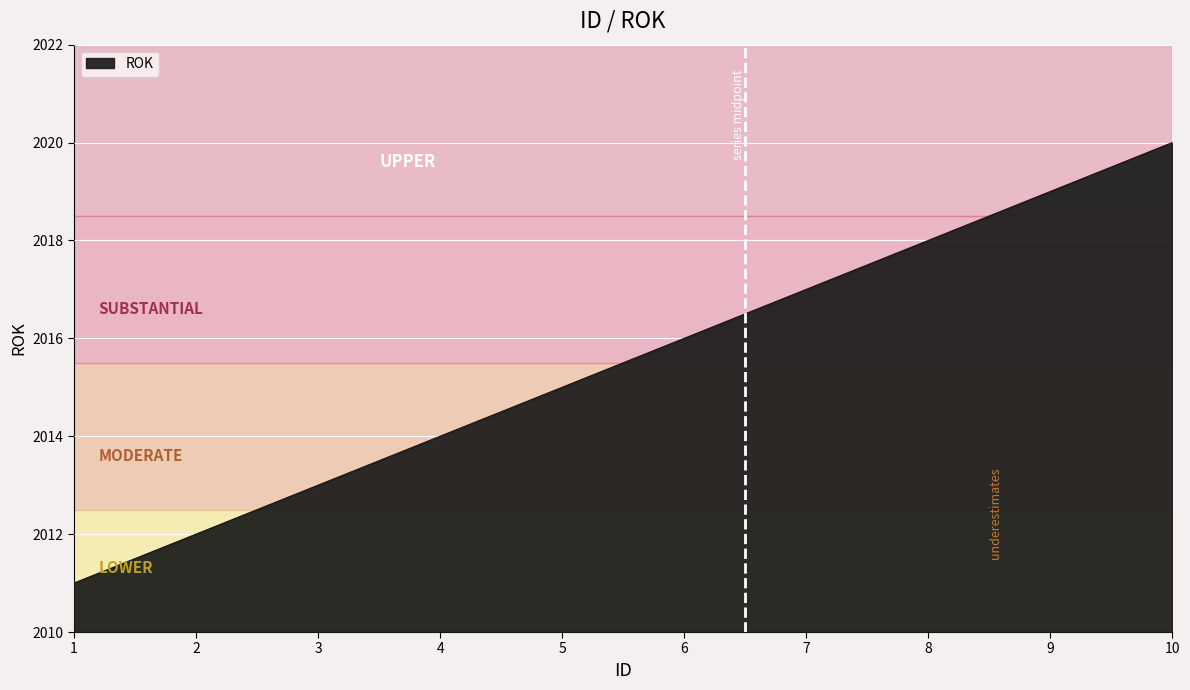

Count the values in the range 2013 to 2018.

6